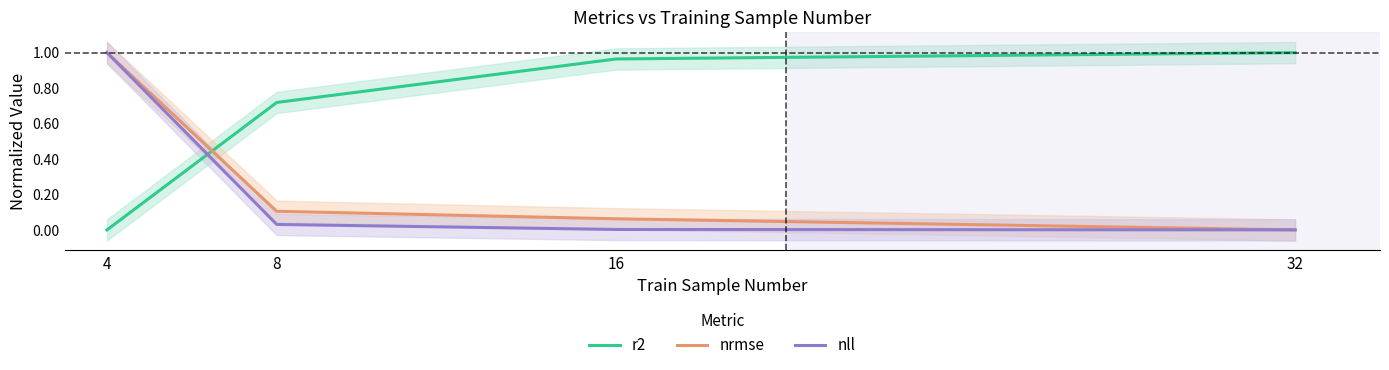

What is the average value of the nrmse series?

0.3